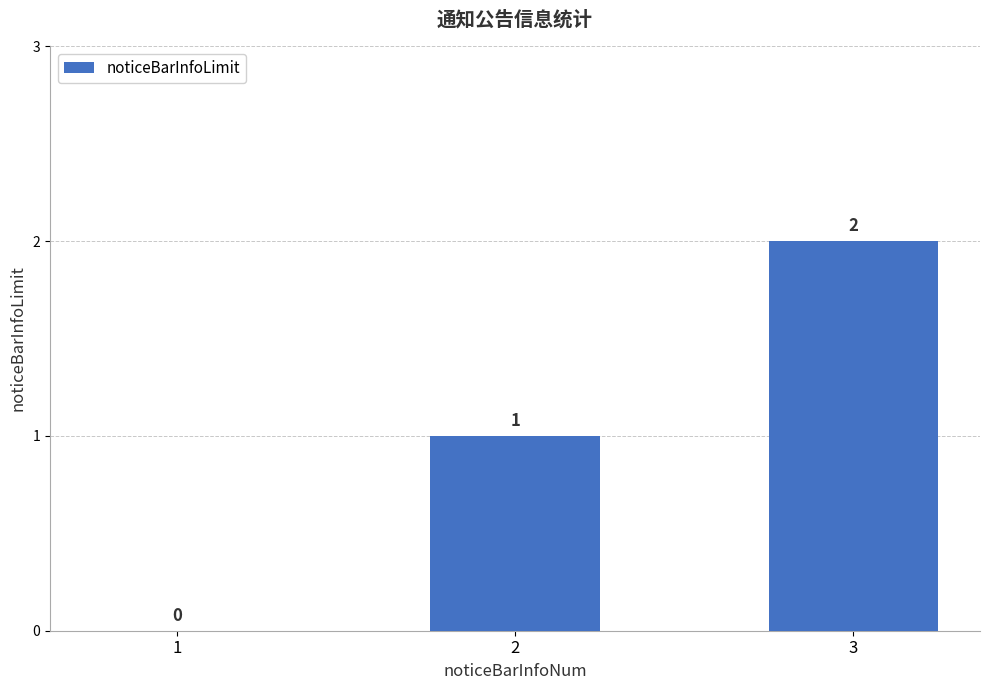

Count the values in the range 0 to 2.

3